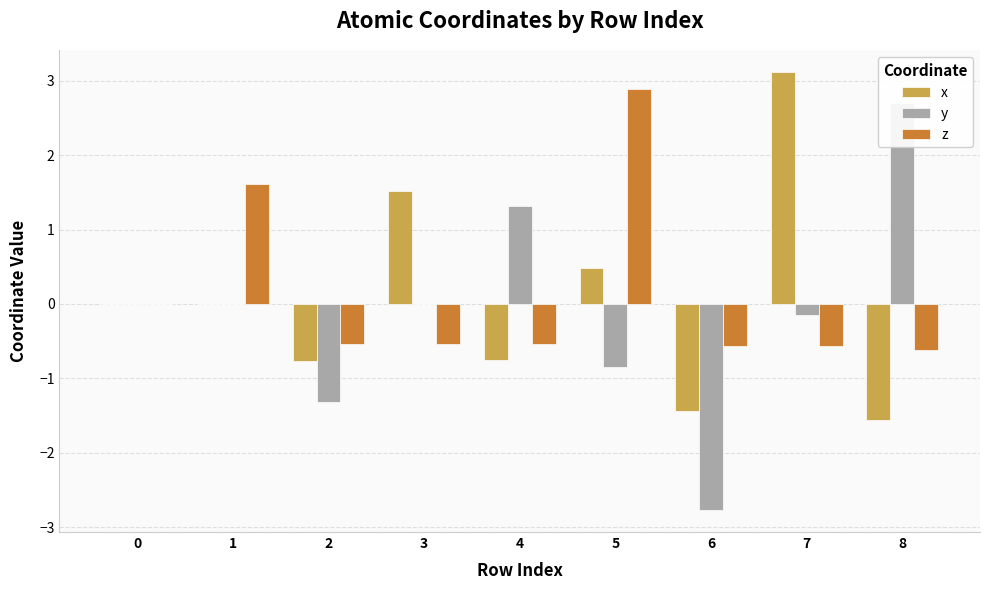

Reading left to right, extract all data points from this chart.

x: 0=0.0	1=0.0	2=-0.8	3=1.5	4=-0.8	5=0.5	6=-1.4	7=3.1	8=-1.6
y: 0=0.0	1=-0.0	2=-1.3	3=-0.0	4=1.3	5=-0.8	6=-2.8	7=-0.1	8=2.7
z: 0=0.0	1=1.6	2=-0.5	3=-0.5	4=-0.5	5=2.9	6=-0.6	7=-0.6	8=-0.6